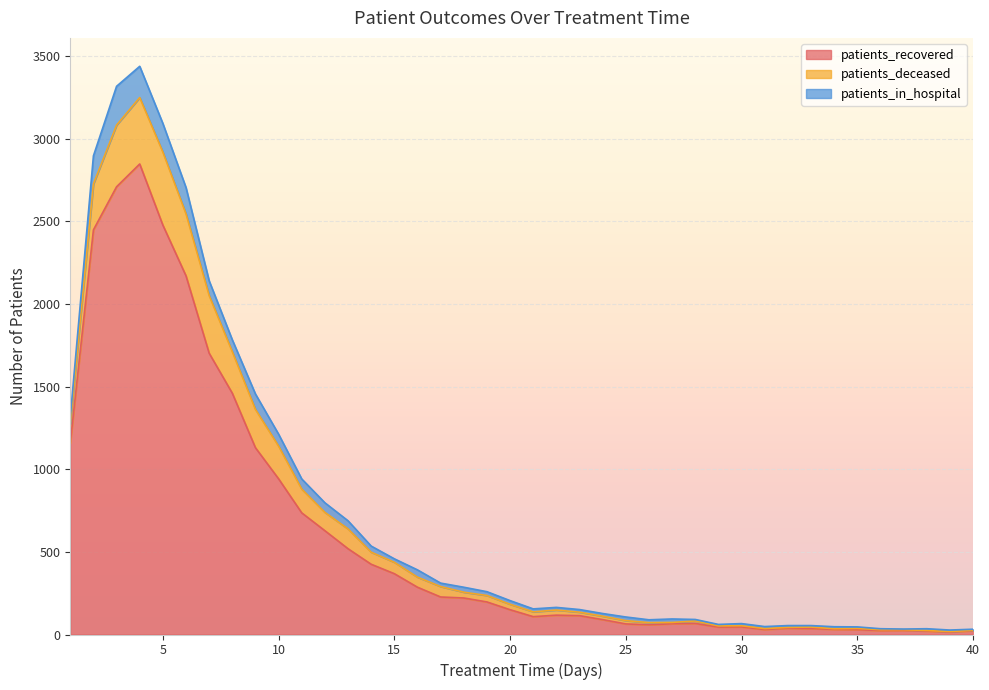

Is it true that patients_recovered equals 30 at 31?

True